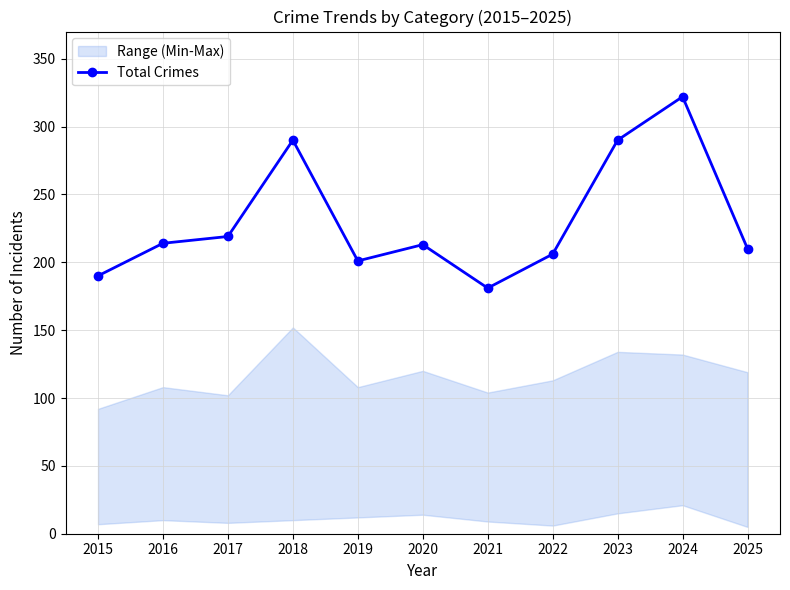

List the labels in order of value, smallest first.

2021, 2015, 2019, 2022, 2025, 2020, 2016, 2017, 2018, 2023, 2024